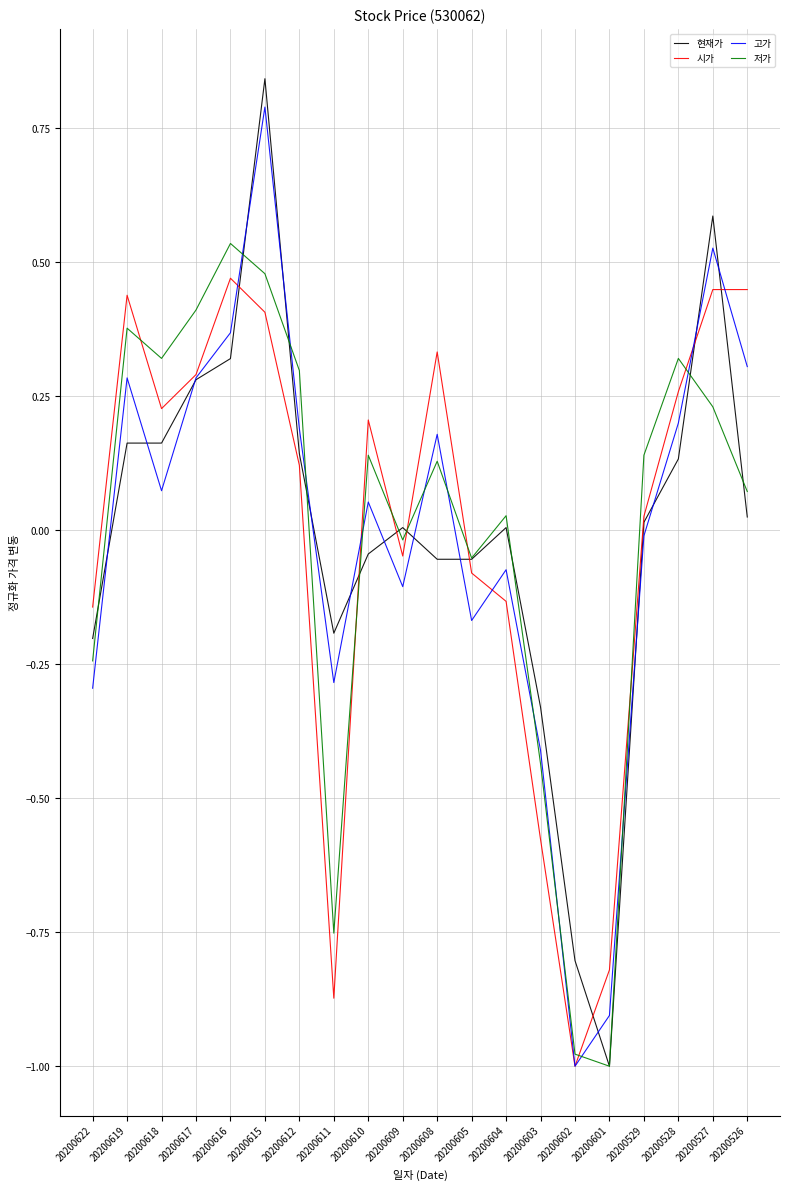

Where is 고가 nearest to the value 0?

20200529